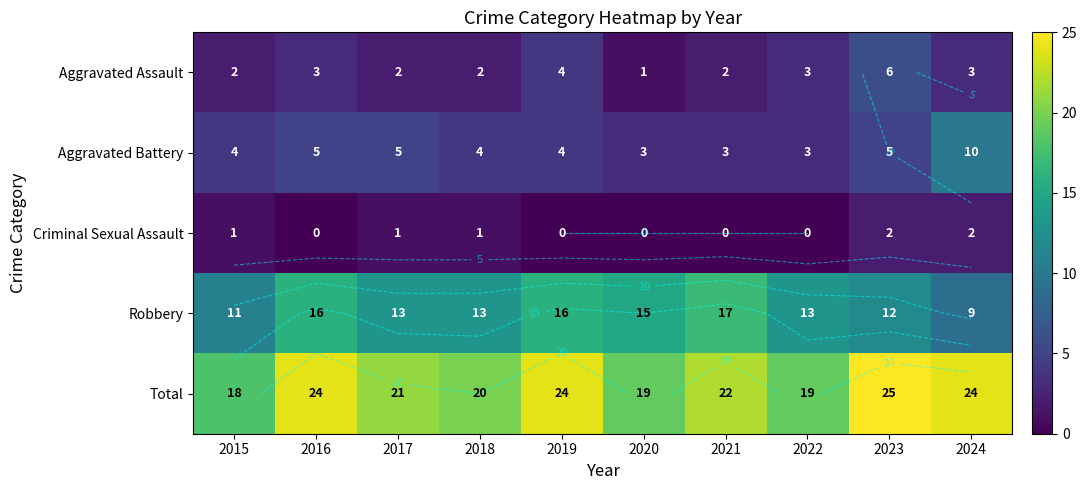

At which category is the sum across all series the highest?

2023